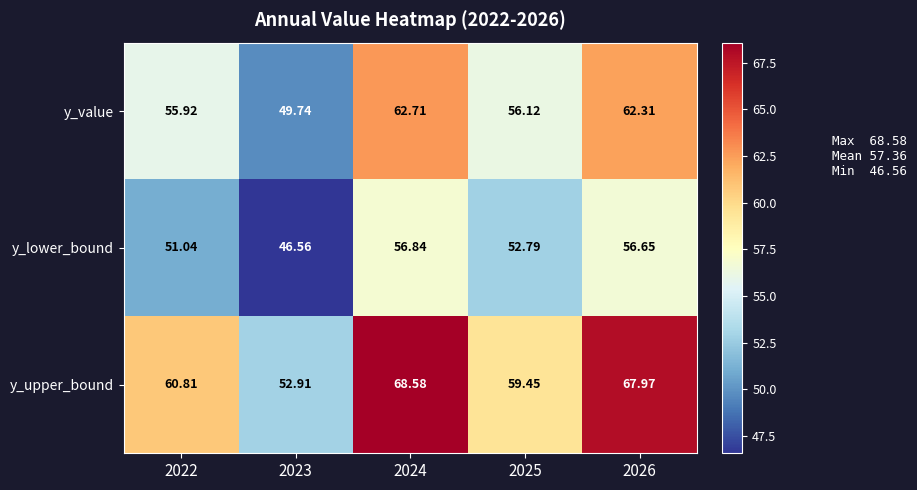

List the series in order of their peak value, highest first.

y_upper_bound, y_value, y_lower_bound